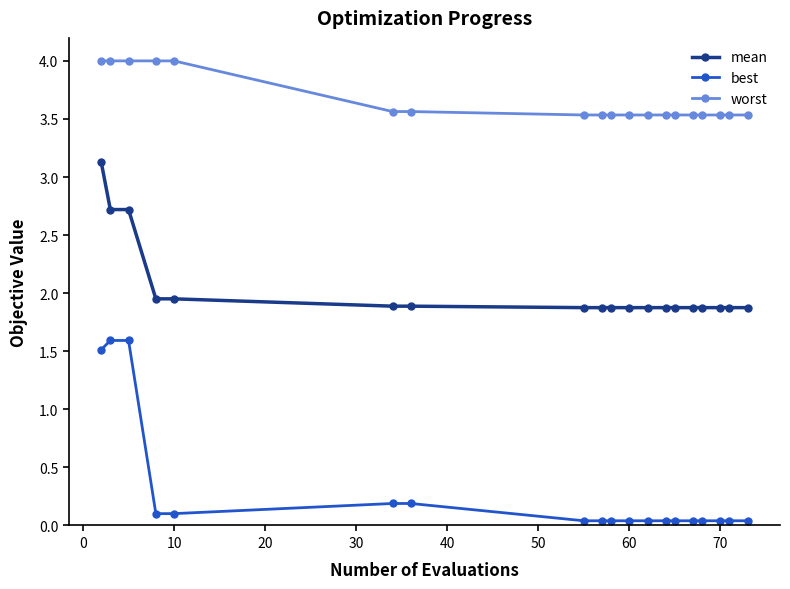

True or false: mean and worst cross at least once.

False